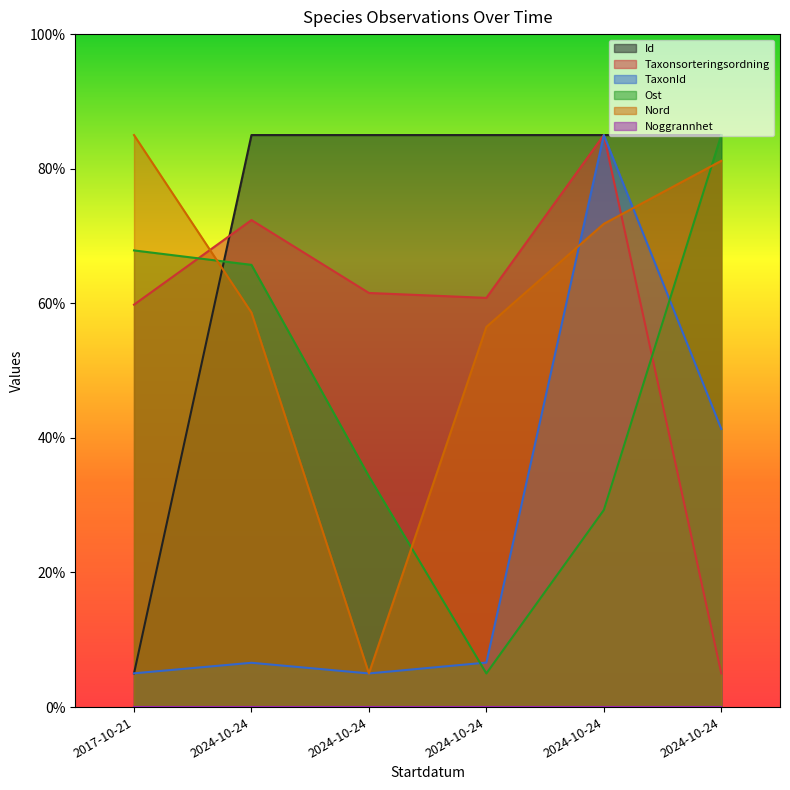

Which series changed the most between 2024-10-24 and 2024-10-24?

Taxonsorteringsordning